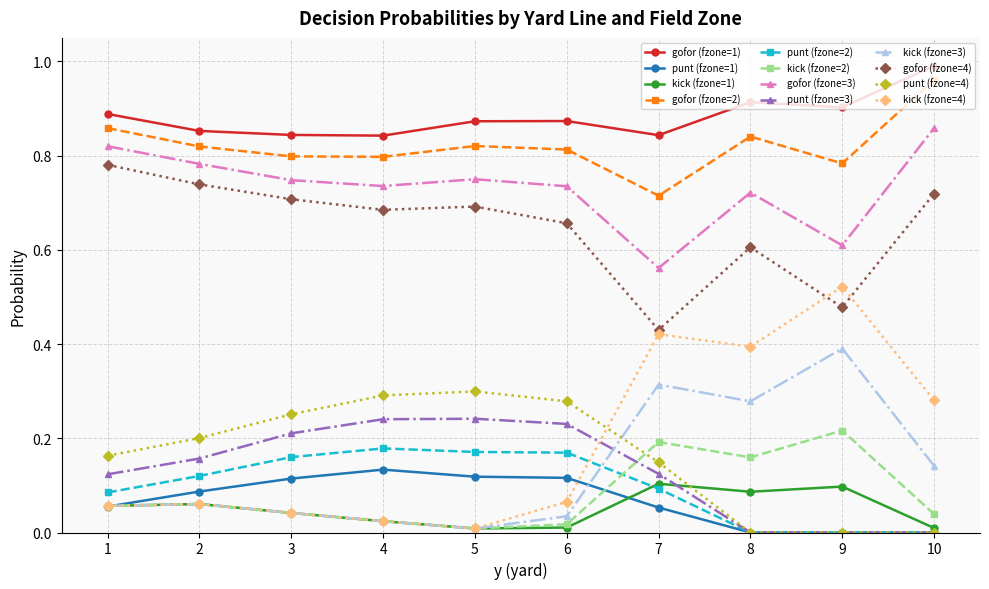

How many lines are shown in the chart?

12